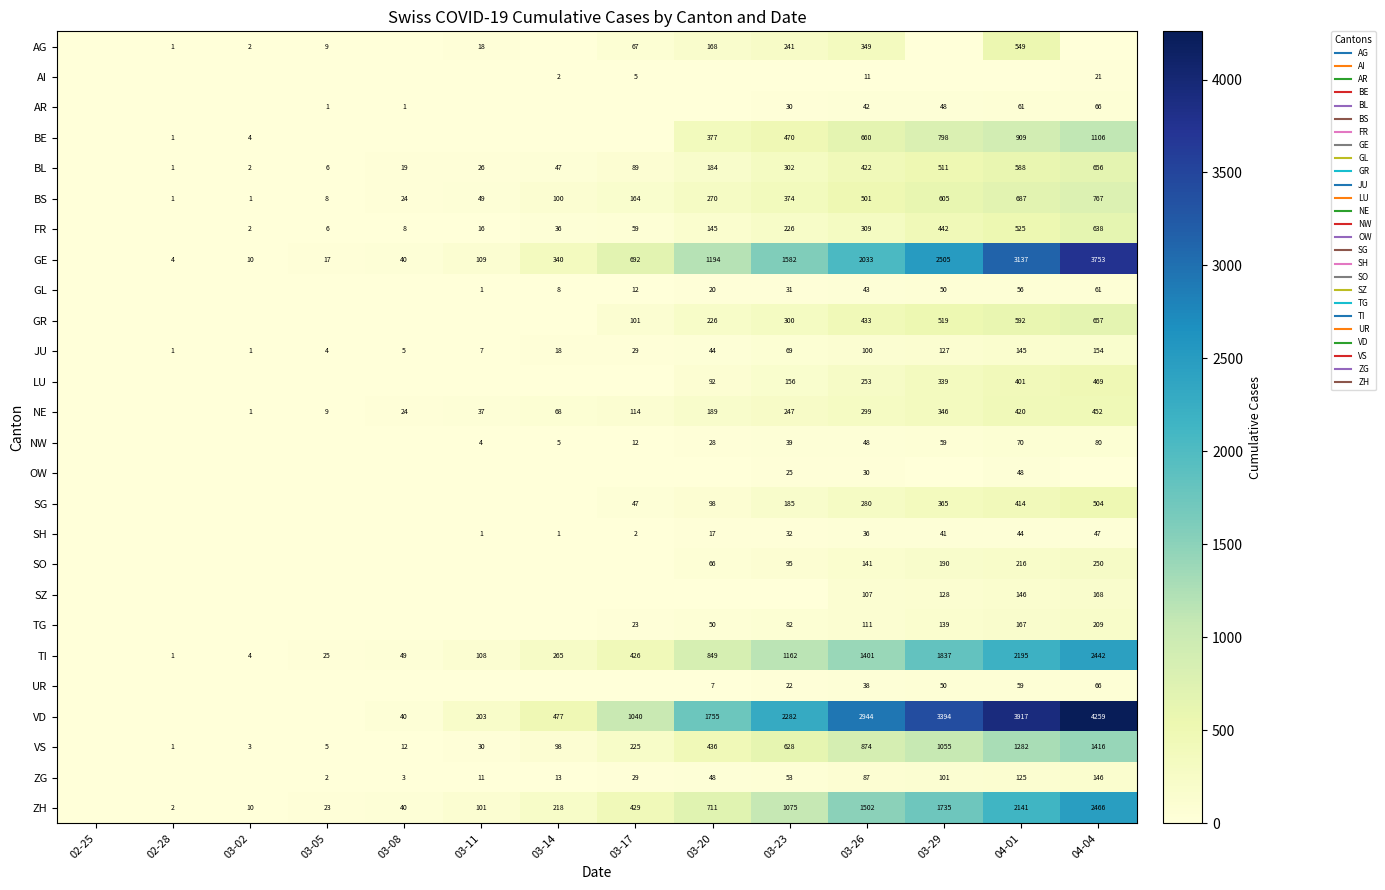

How many data points in AI are above 0?

4